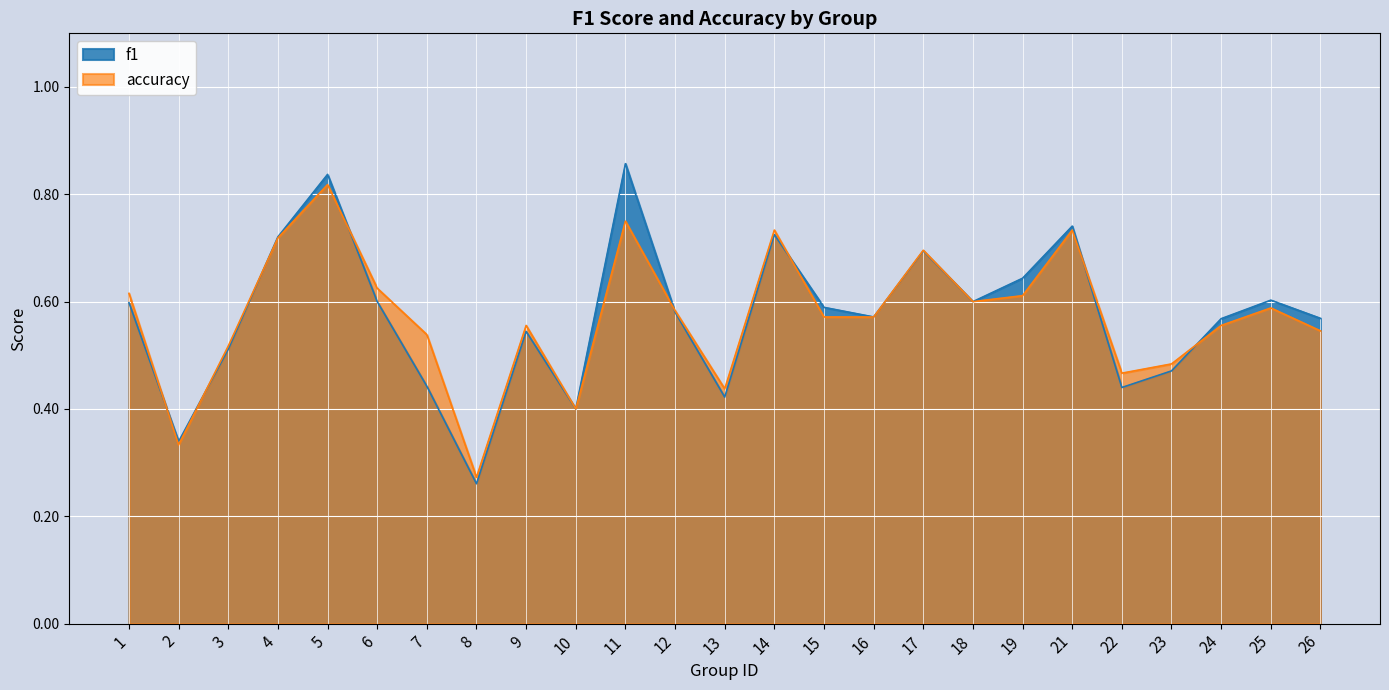

The value of f1 at 26 is 0.3. True or false?

False